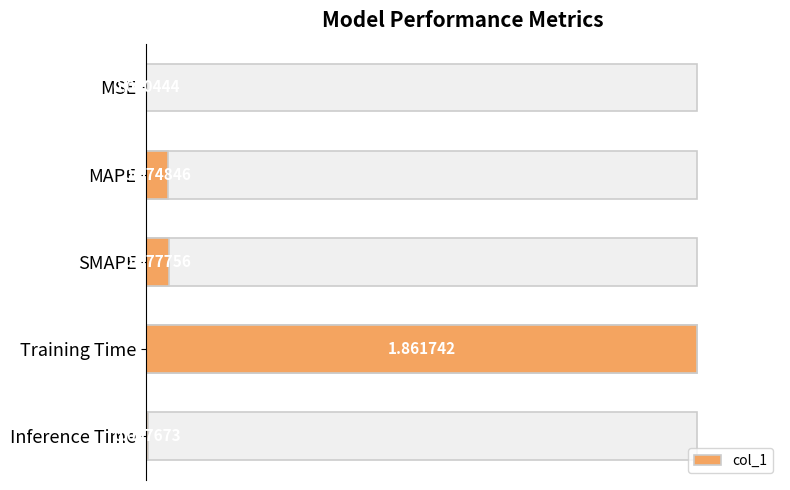

The value at Training Time is 1.0. True or false?

True